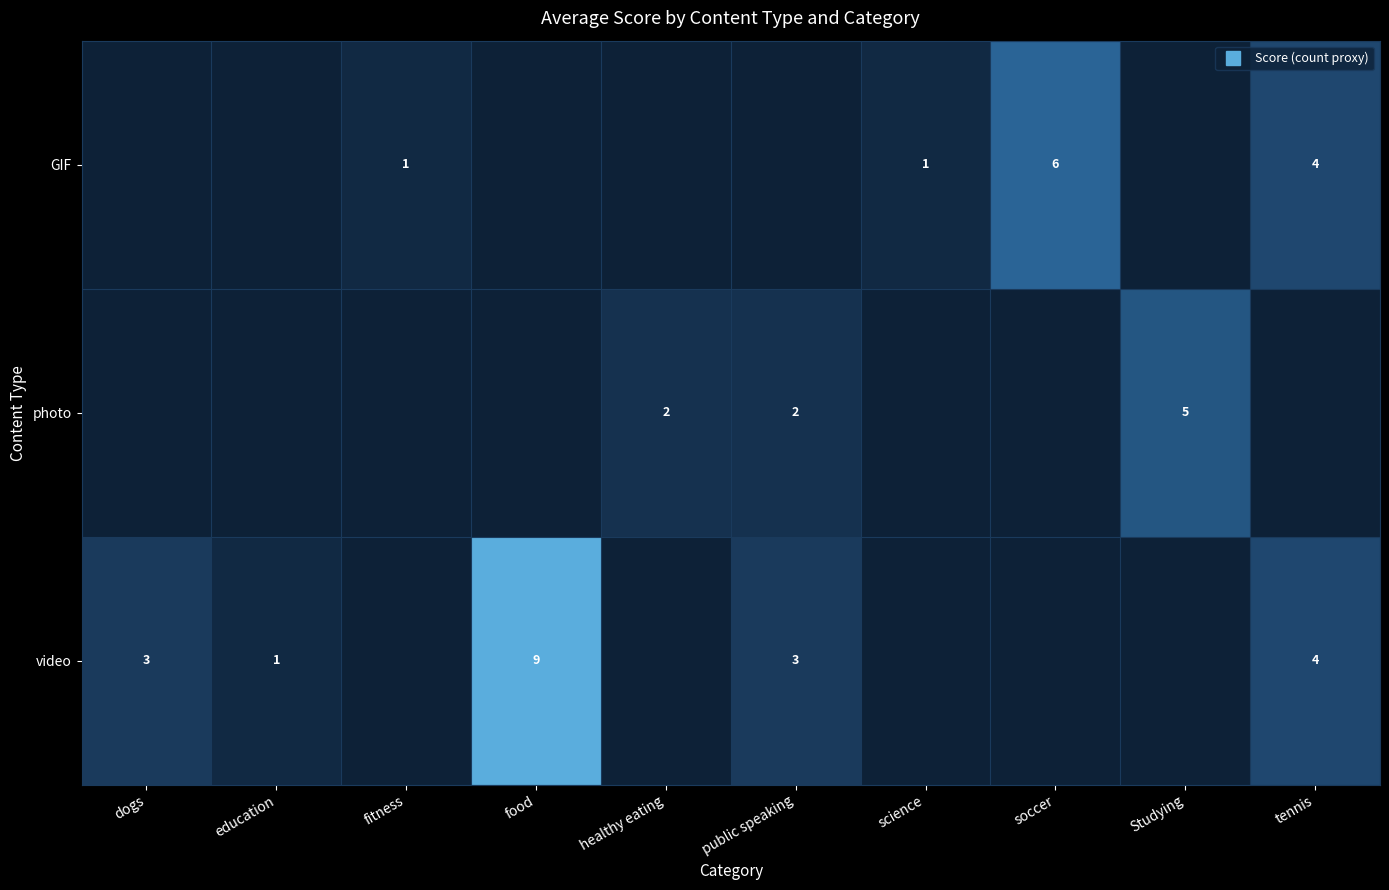

Rank the series by their average value, from lowest to highest.

photo, GIF, video